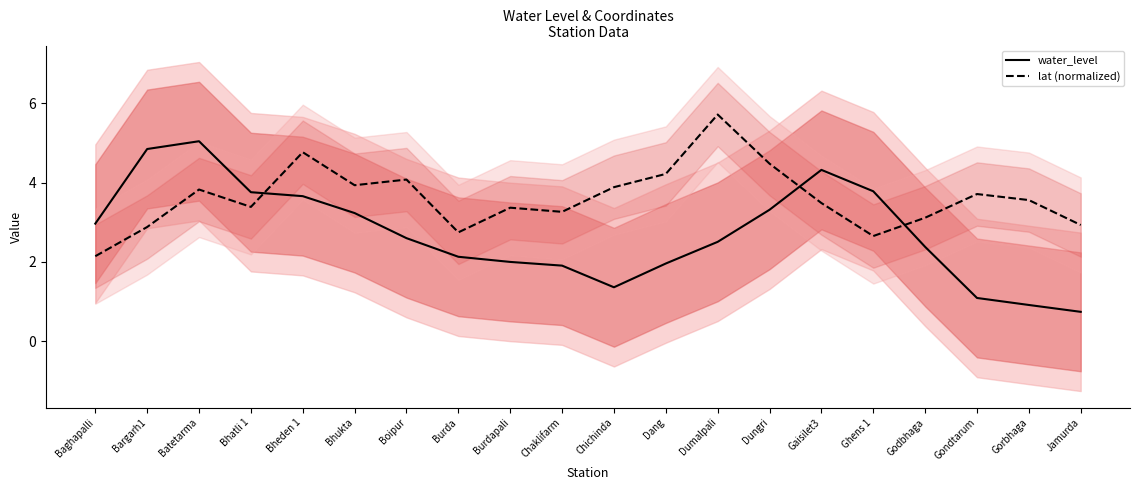

Where is water_level nearest to the value 2?

Burdapali